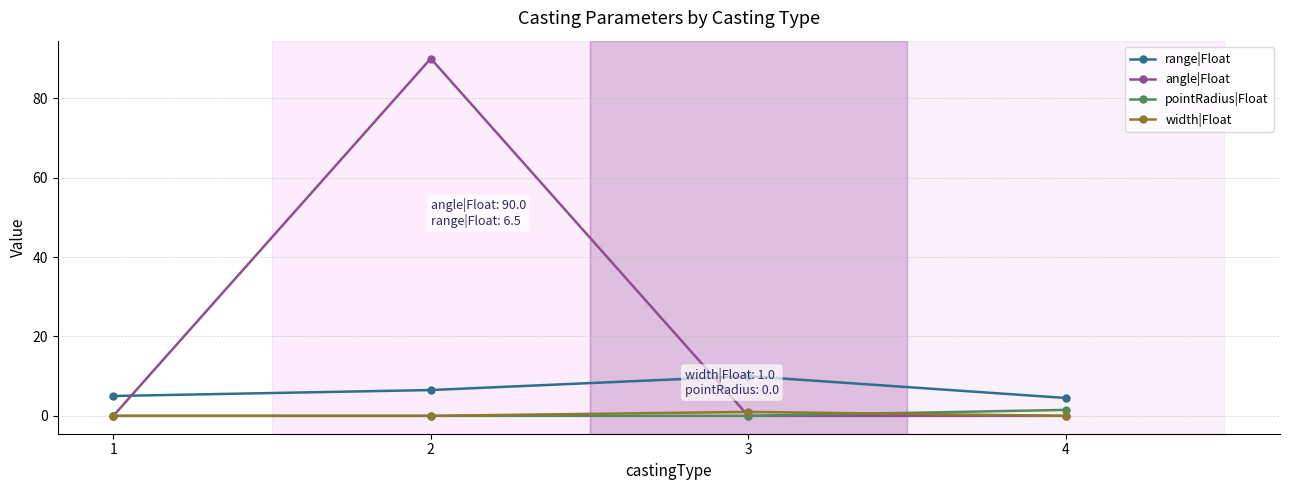

The value of pointRadius|Float at 3 is 0.0. True or false?

True